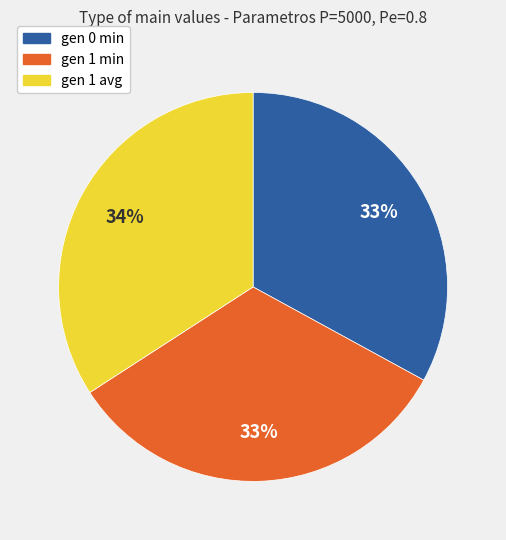

To the nearest percent, what percentage of the pie is gen 0 min?

33%